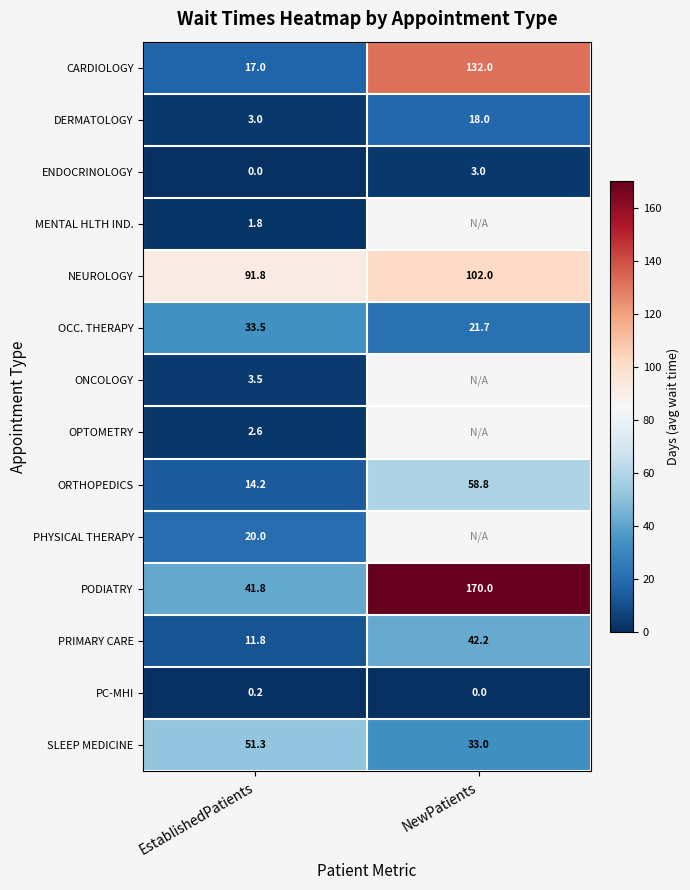

What is the total value across all series at EstablishedPatients?

292.5